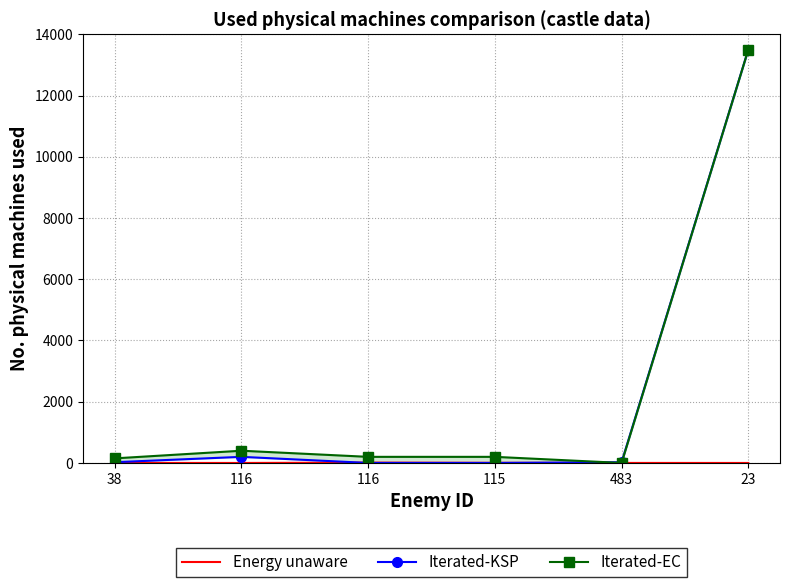

Where is the first local maximum for Iterated-EC?

116